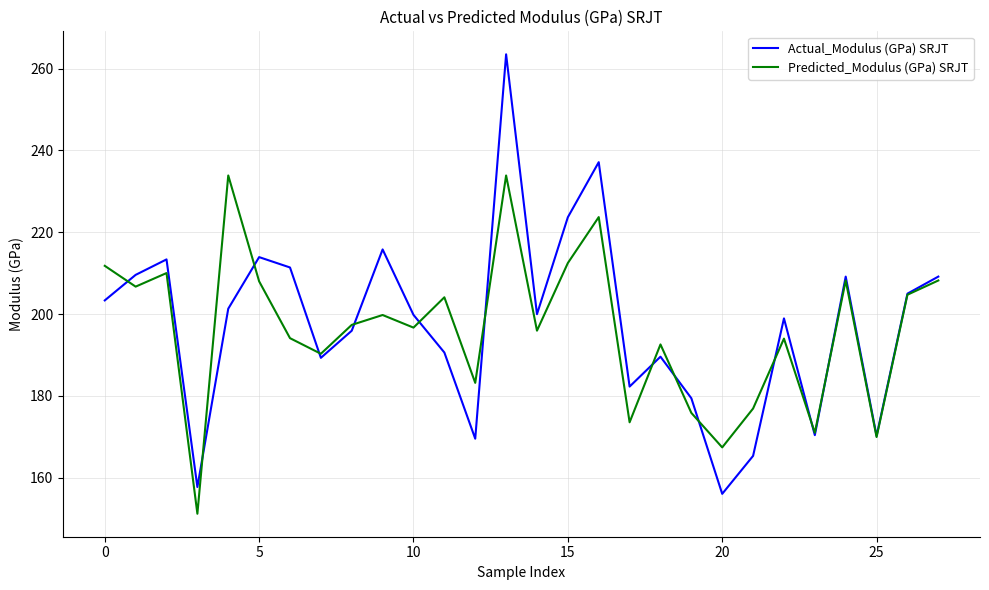

What is the maximum value shown in the chart?

263.5